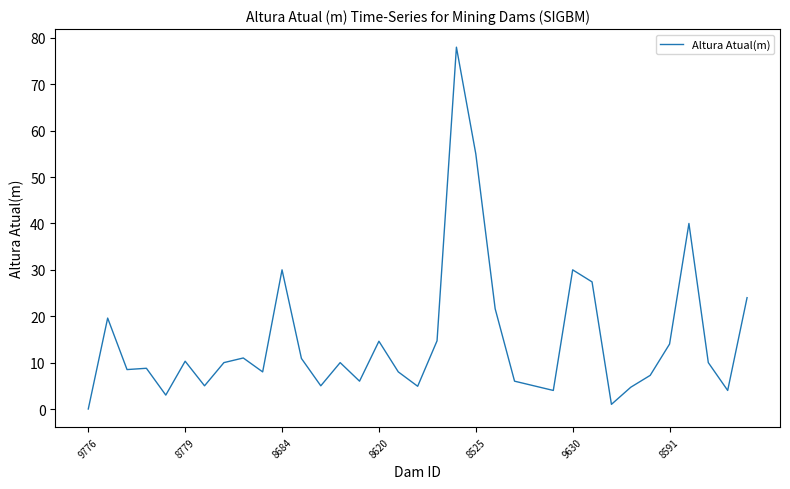

How many lines are shown in the chart?

1